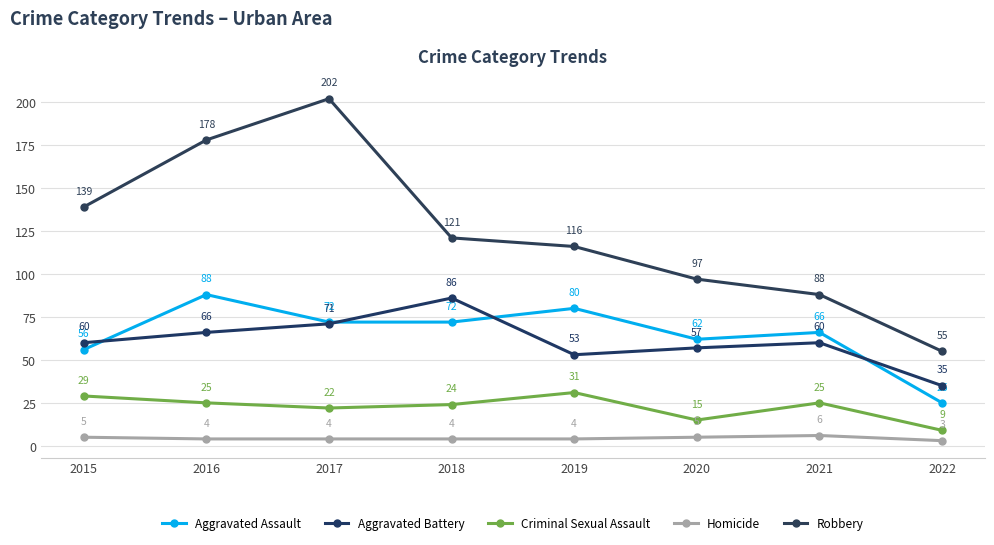

The value of Robbery at 2016 is 178. True or false?

True